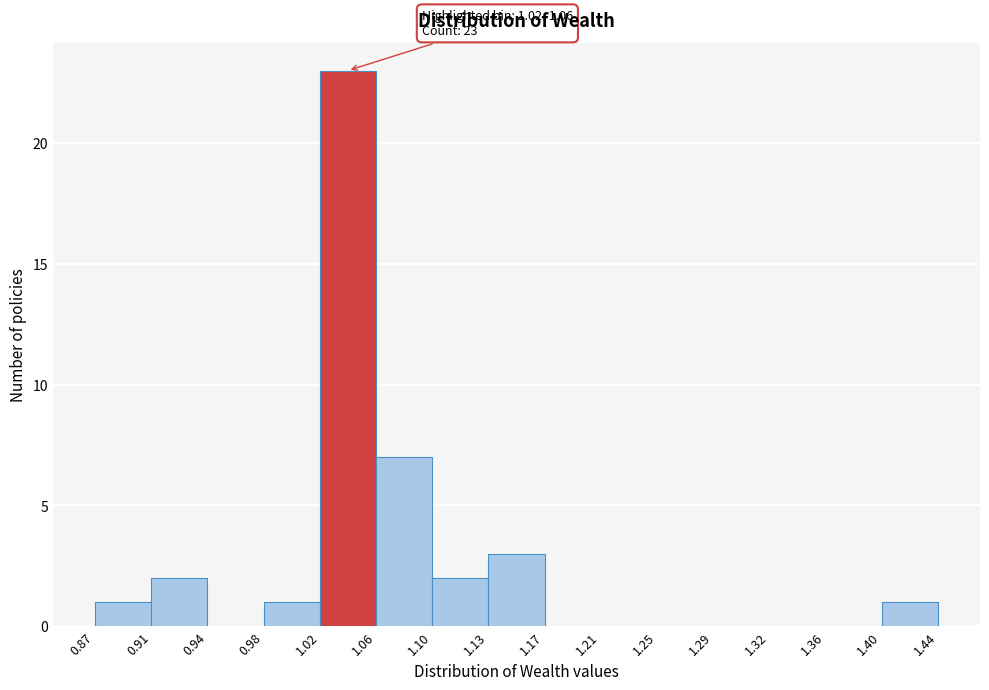

Which range on the x-axis has the tallest bar?

1.02 to 1.06